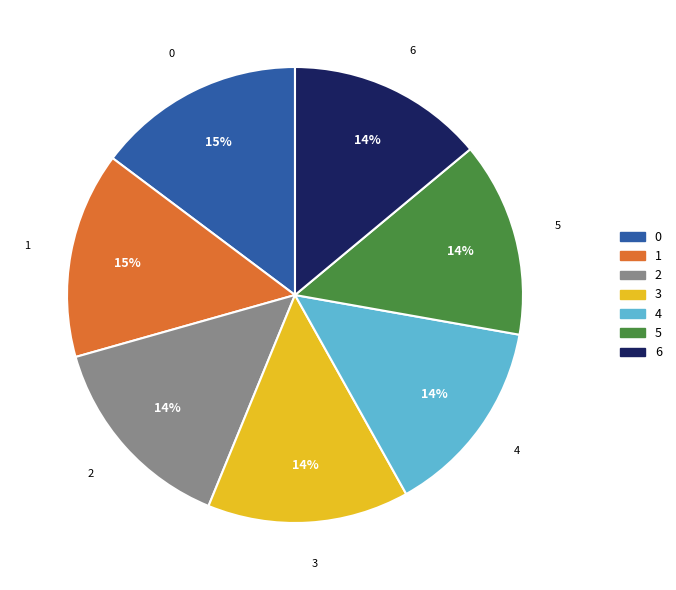

To the nearest percent, what is the average slice percentage?

14%